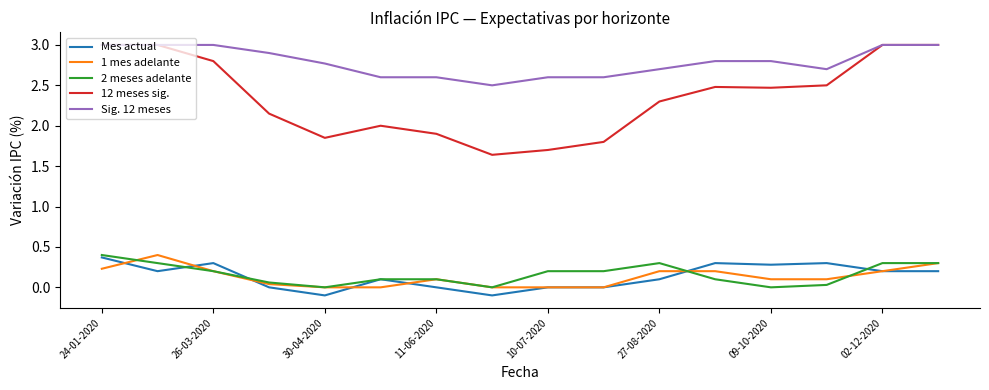

True or false: 12 meses sig. and 2 meses adelante intersect in this chart.

False